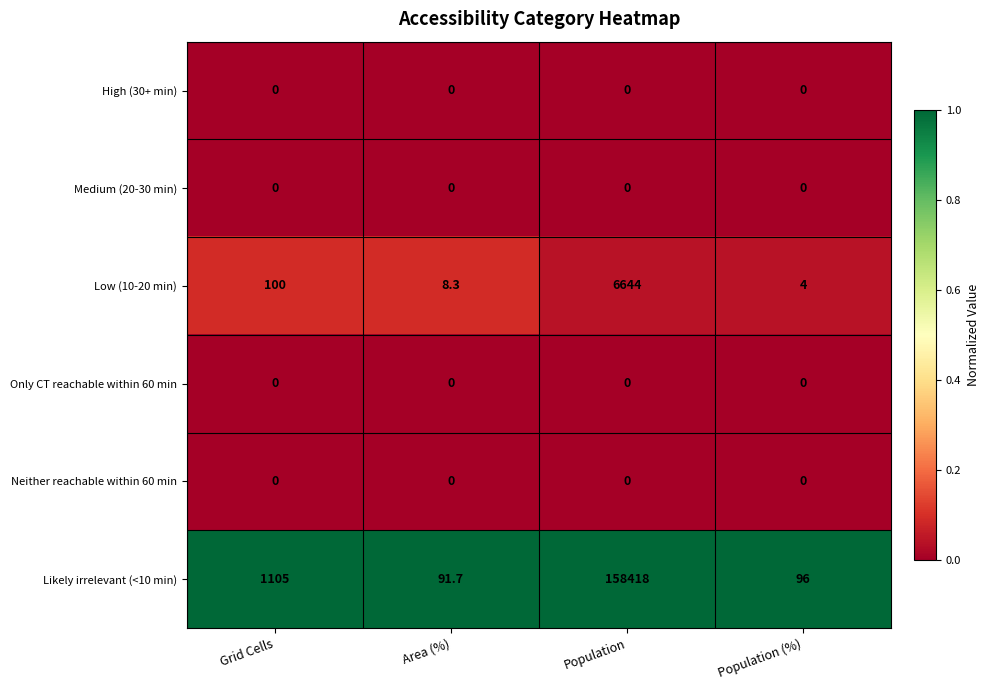

At how many categories does at least one series exceed 0?

4